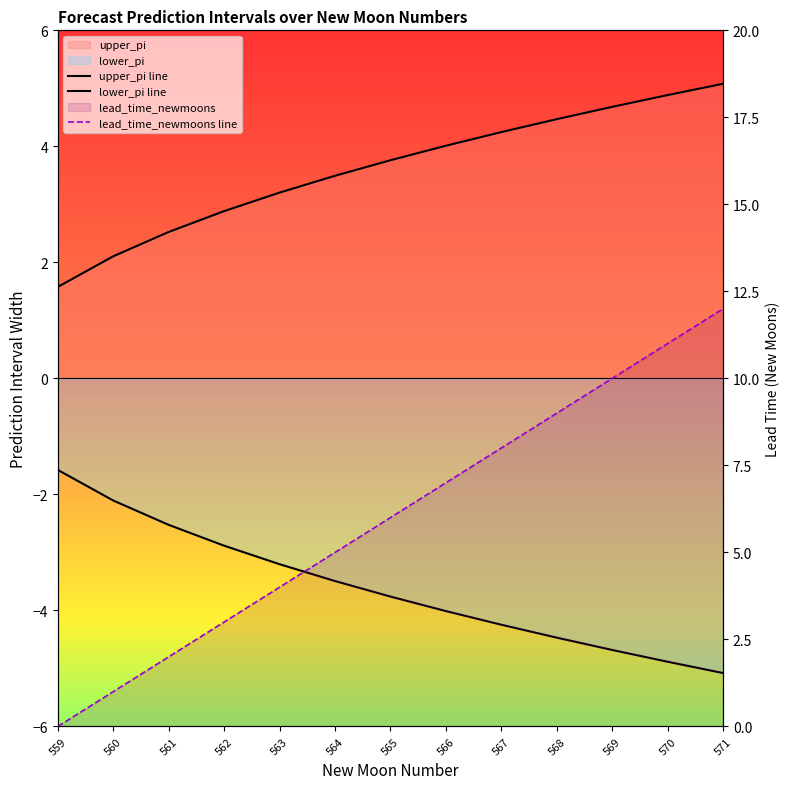

Which series has the largest range (max minus min)?

lead_time_newmoons